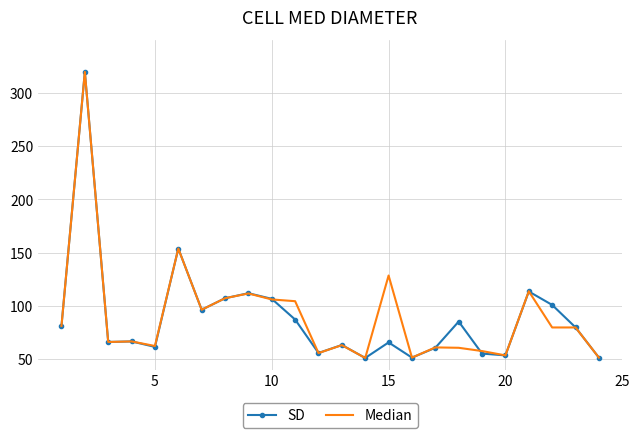

Which series has the largest range (max minus min)?

SD